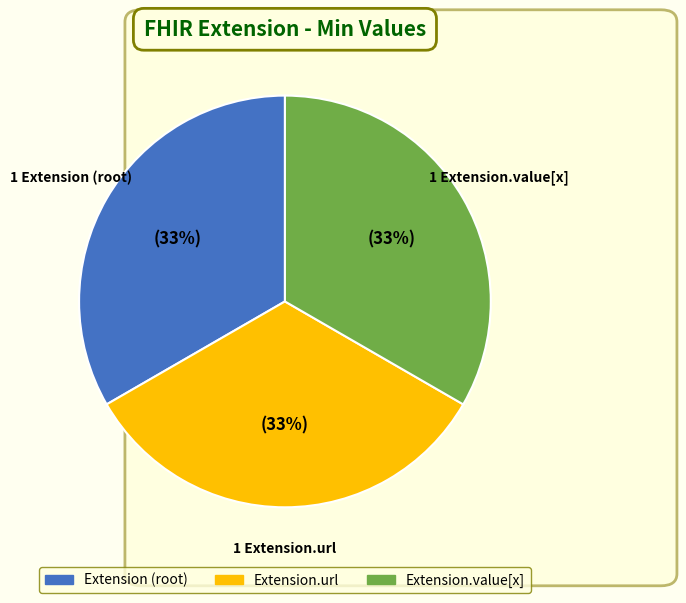

Is there any slice that represents more than half of the pie?

No